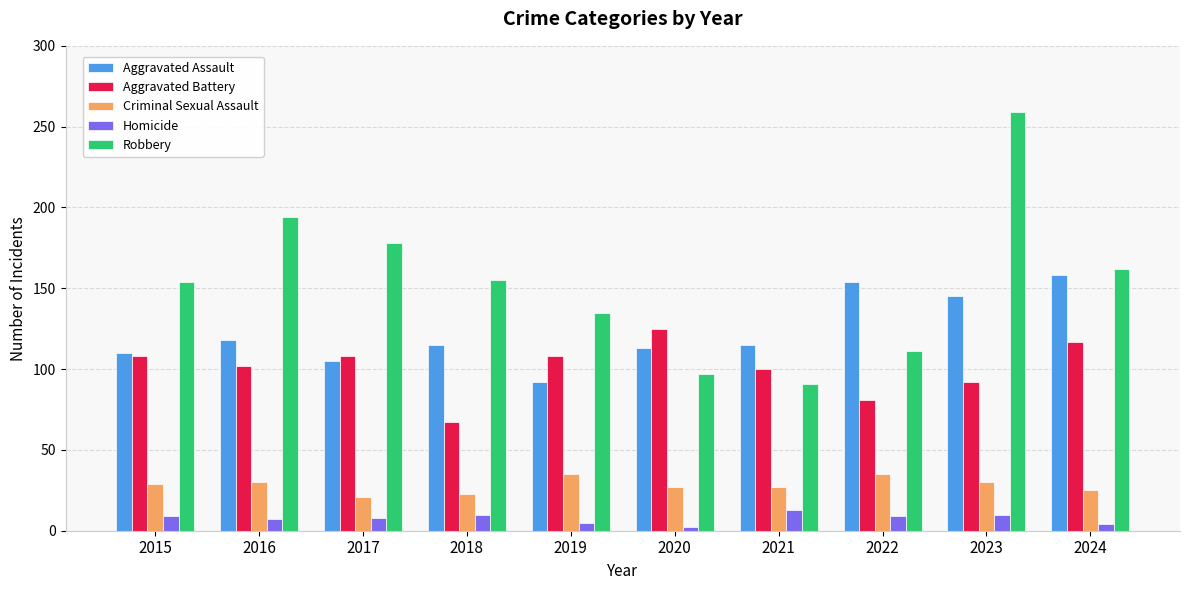

Is it true that Robbery equals 207 at 2015?

False